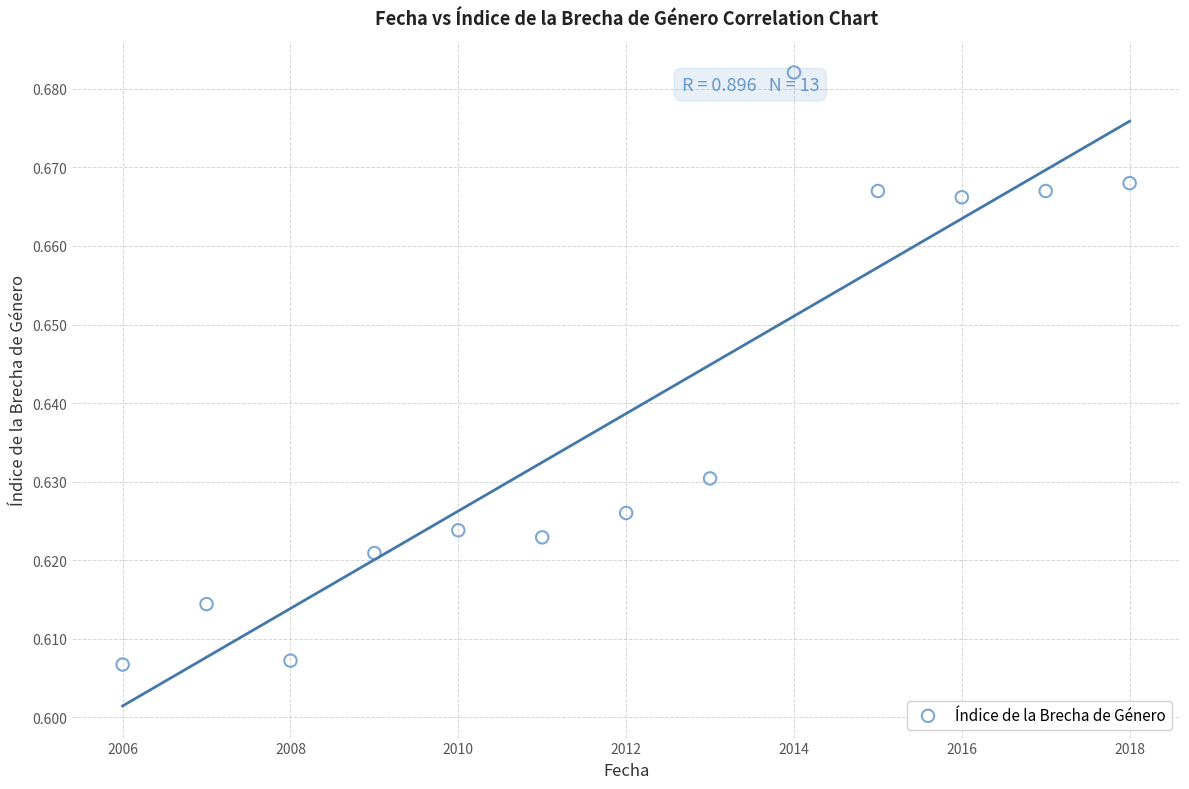

What is the range of X values (max minus min)?

12.0